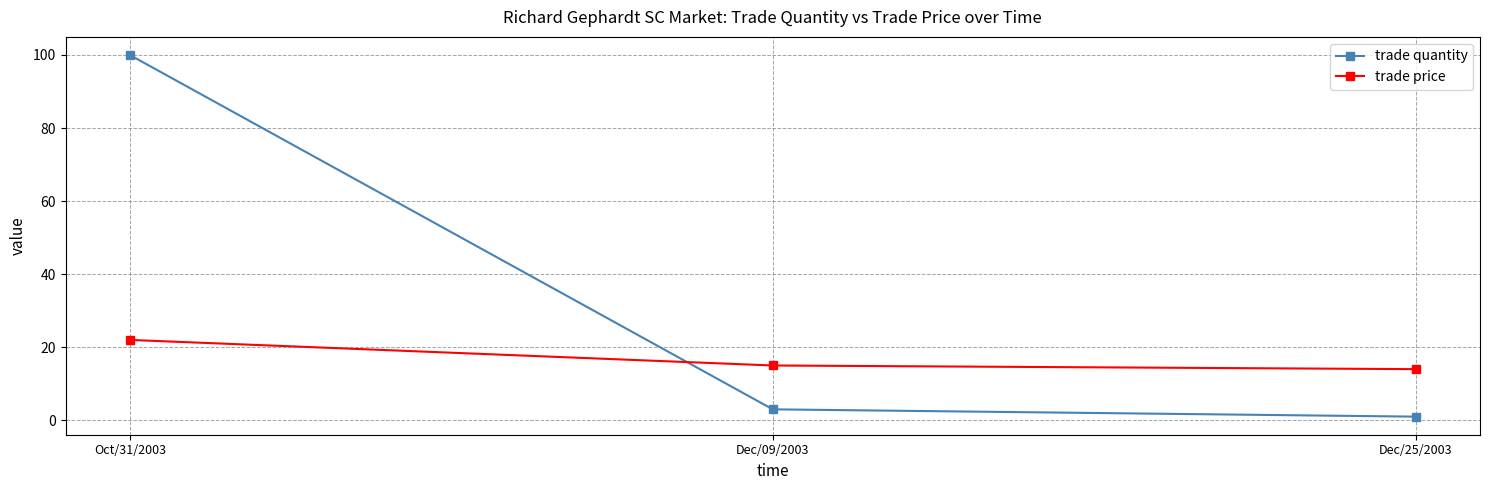

Reading left to right, extract all data points from this chart.

trade quantity: 100	3	1
trade price: 22	15	14